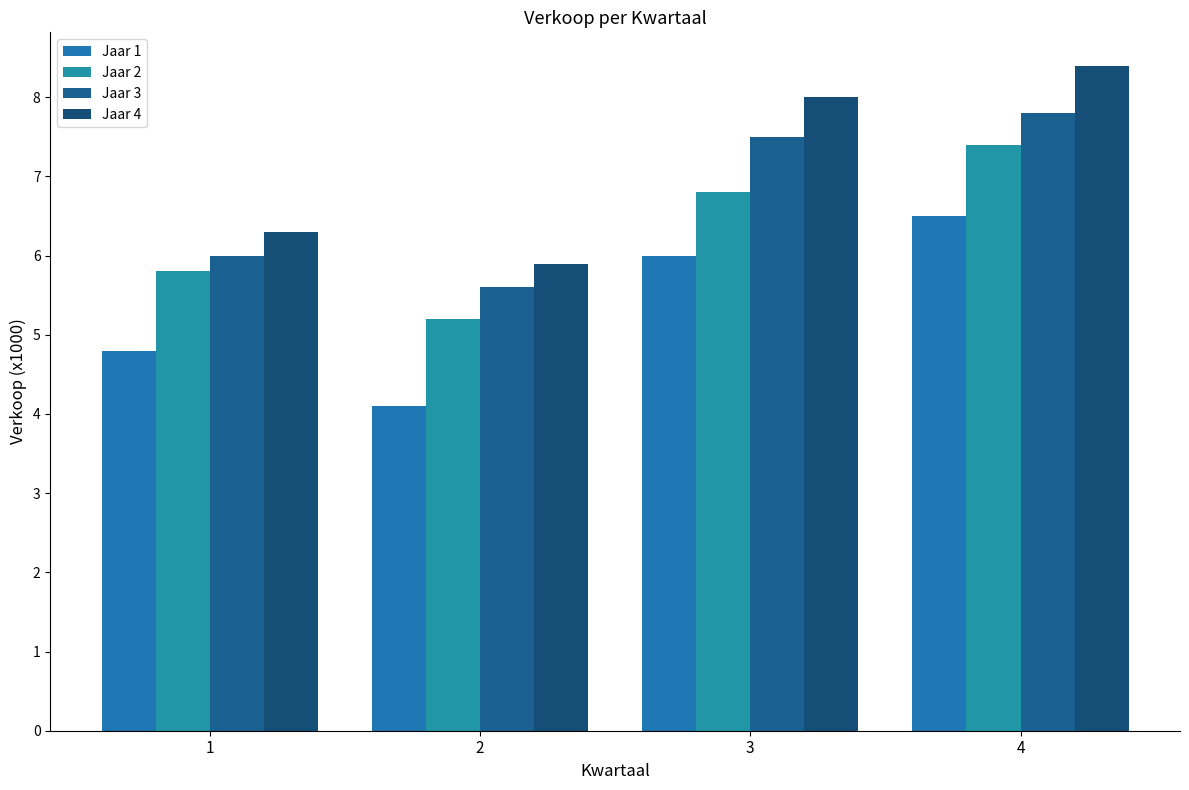

How many data points does each series have?

4